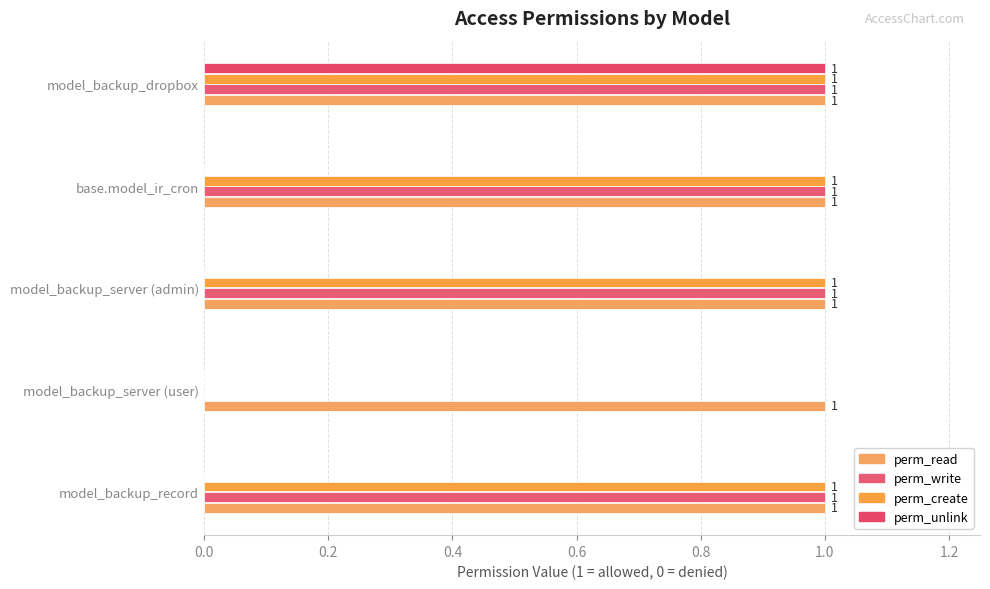

Reading right to left, extract all data points from this chart.

perm_read: 0.2	0.2	0.2	0.2	0.2
perm_write: 1.0	1.0	1.0	0.0	1.0
perm_create: 1.0	1.0	1.0	0.0	1.0
perm_unlink: 1.0	0.0	0.0	0.0	0.0